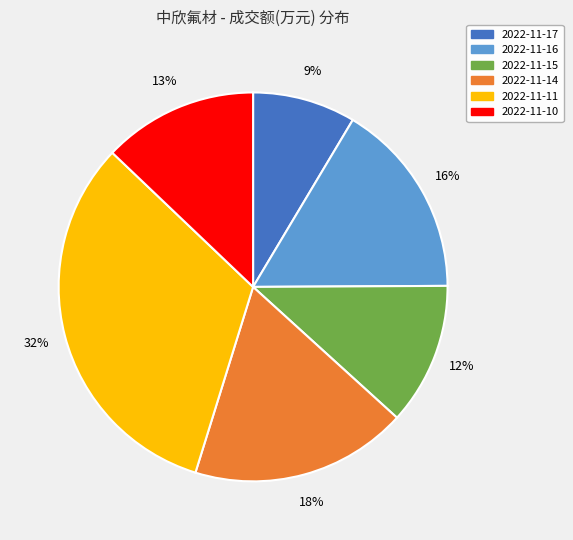

Does 2022-11-10 account for over 50% of the chart?

No